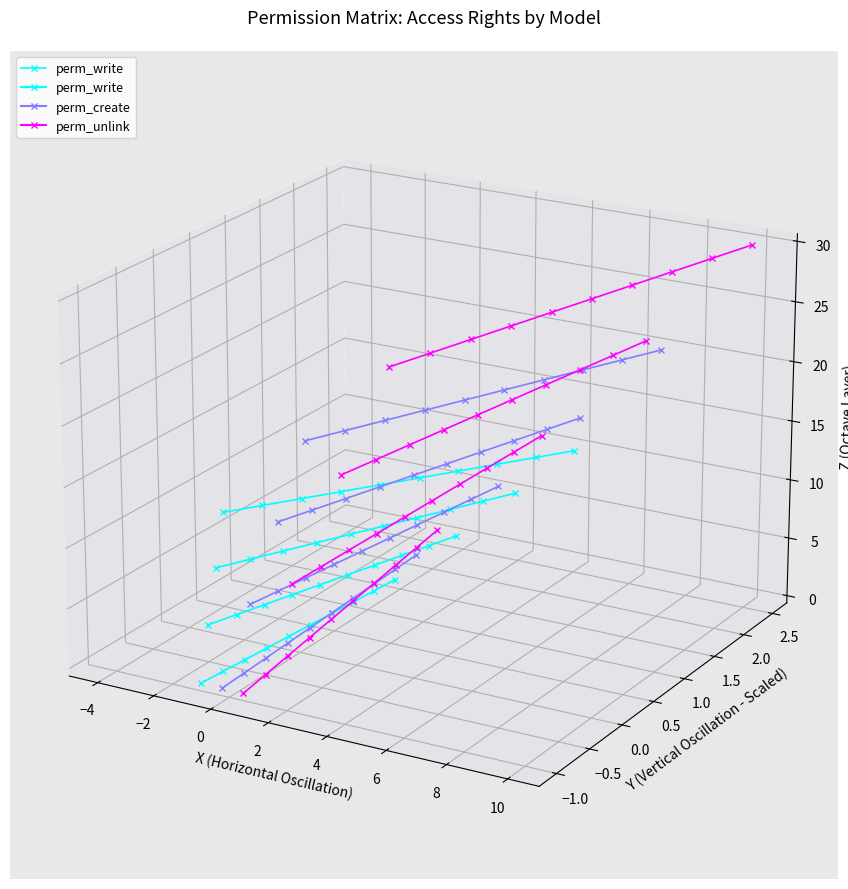

The chart shows a value of -0.0 at 10. True or false?

True